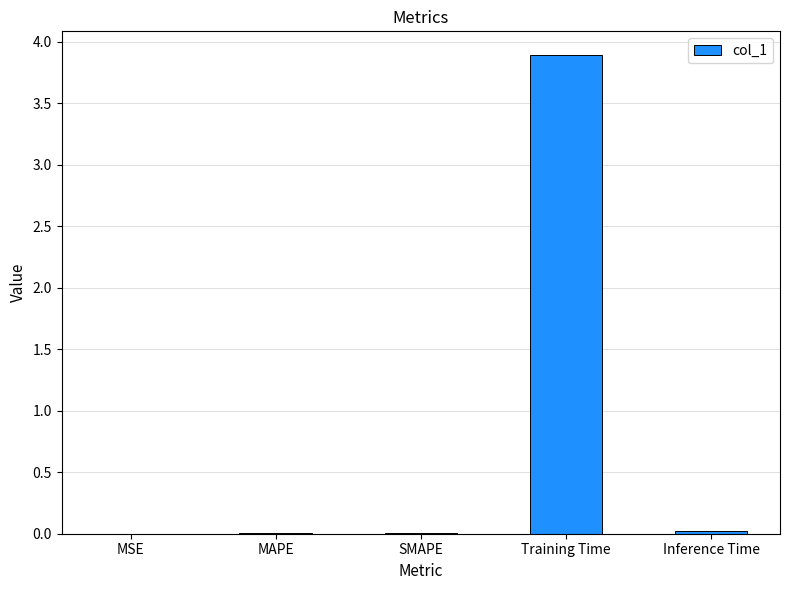

Which label corresponds to the largest value in the chart?

Training Time